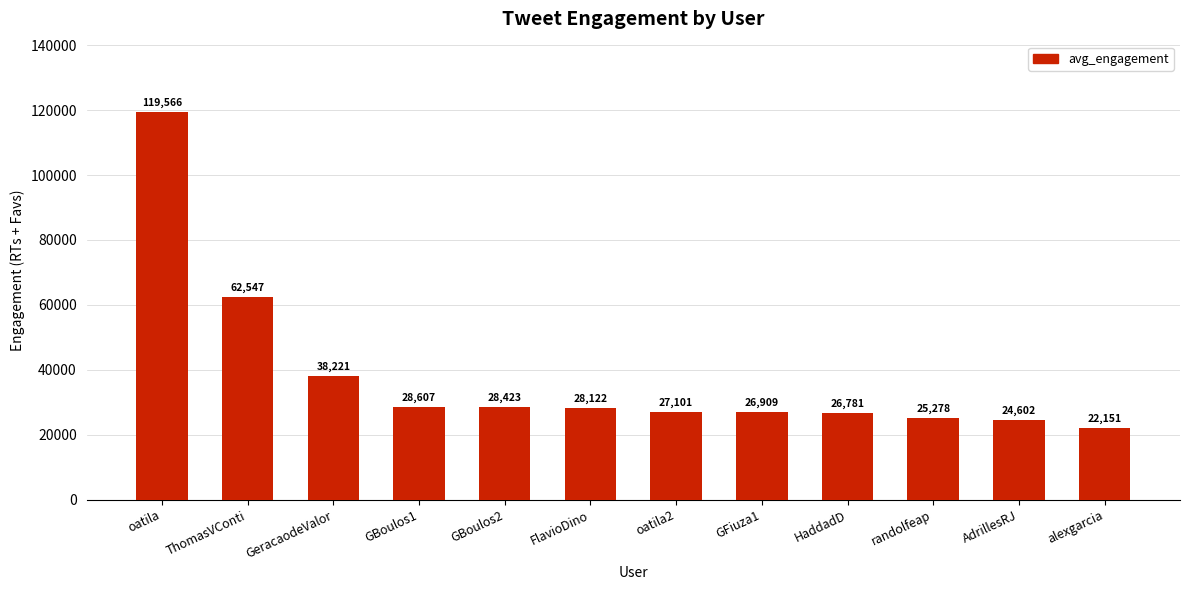

How many values are below 28122?

6